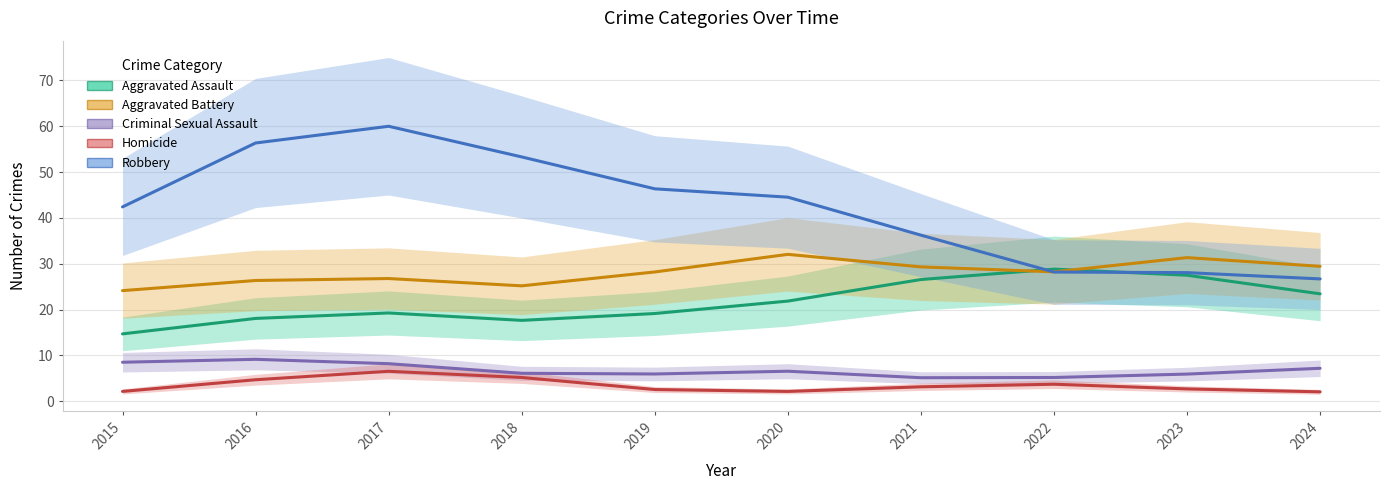

What is the difference between the maximum and minimum values in the Criminal Sexual Assault series?

4.0